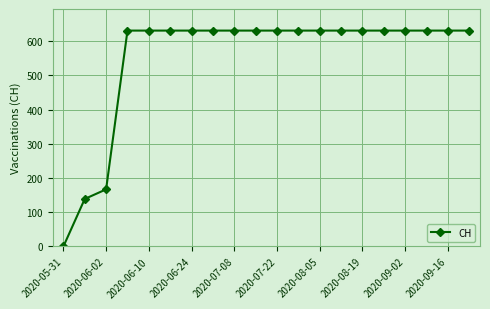

What is the difference between the maximum and minimum values?

631